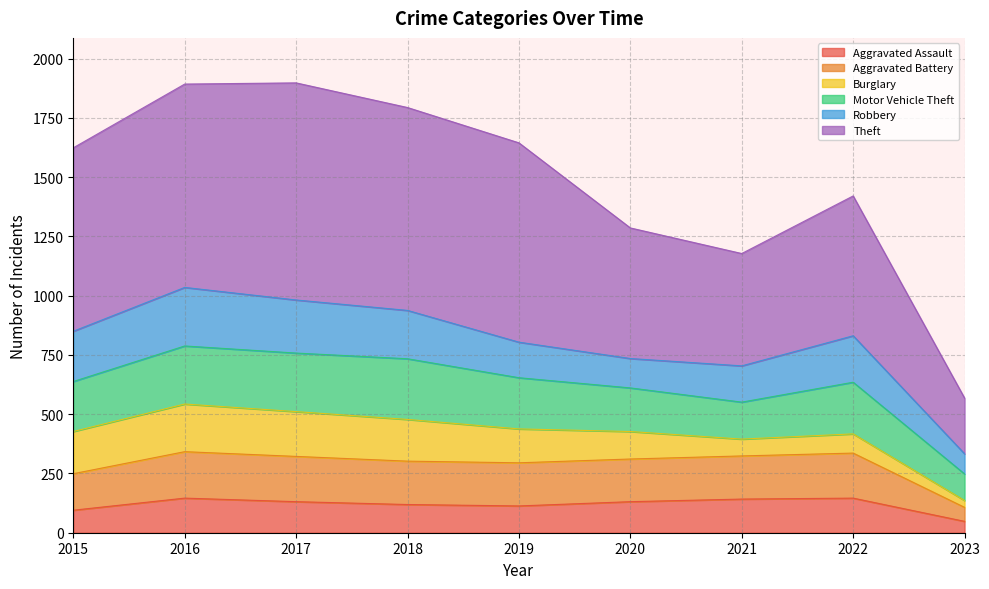

Which series has the largest range (max minus min)?

Theft